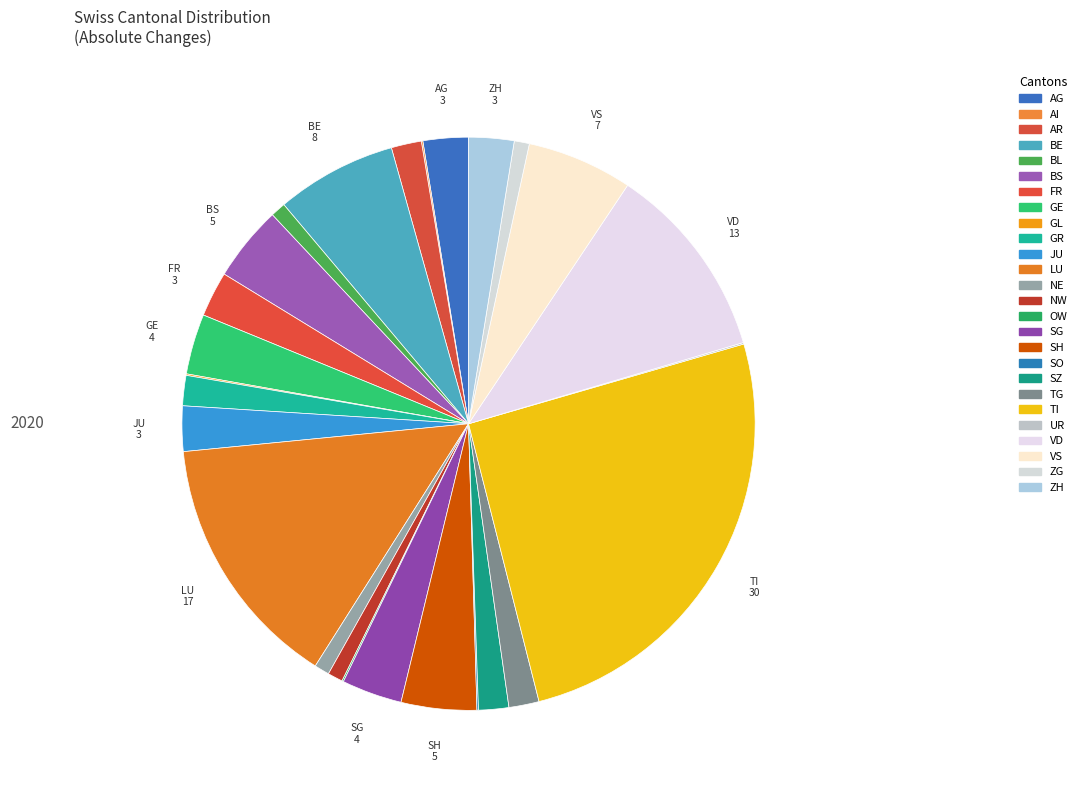

To the nearest percent, what is the difference between the JU and AR slice percentages?

1%